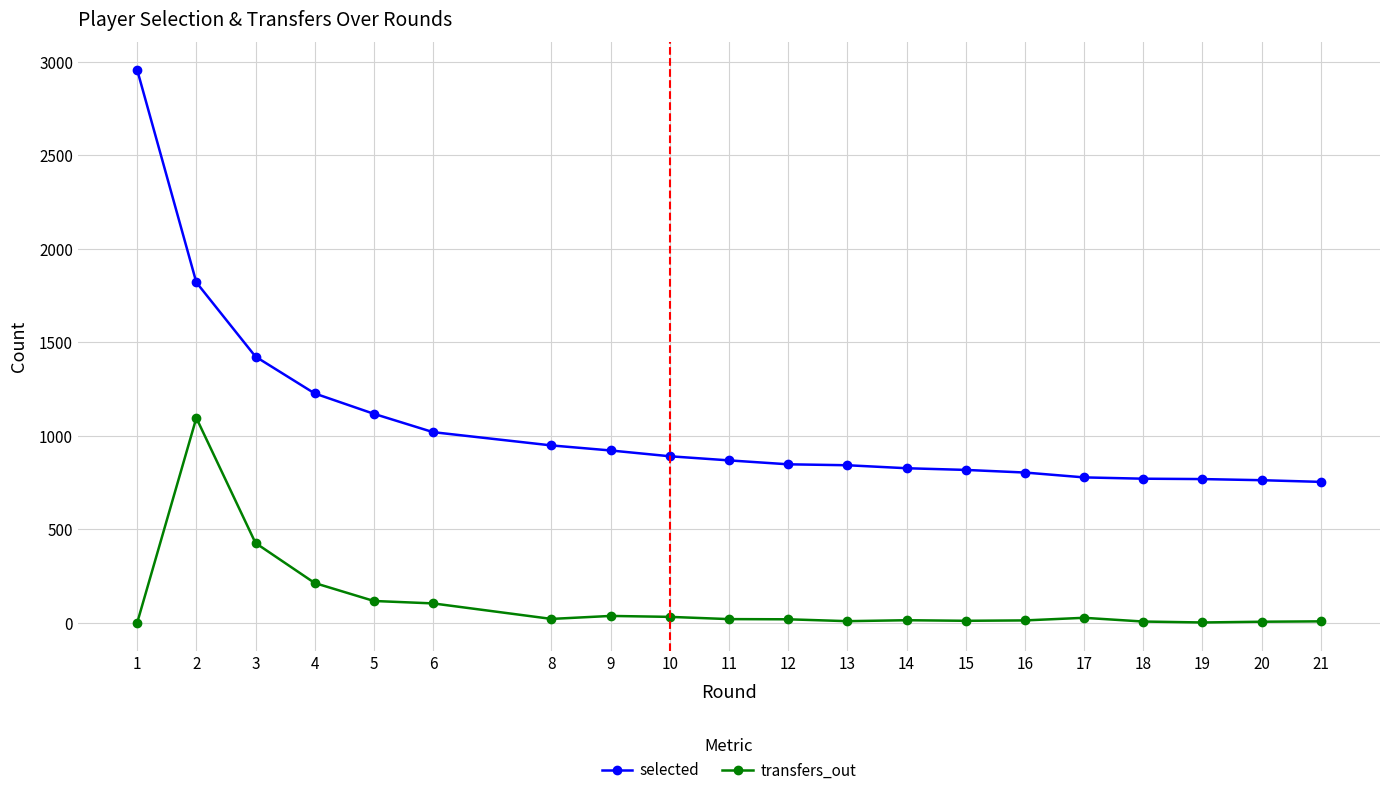

At how many categories does at least one series exceed 360?

20